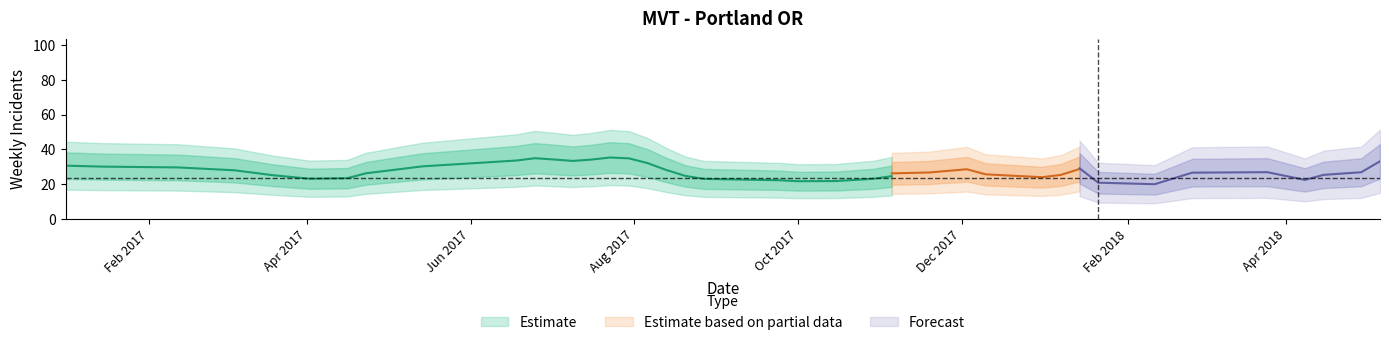

What is the difference between the second highest and minimum values?

43